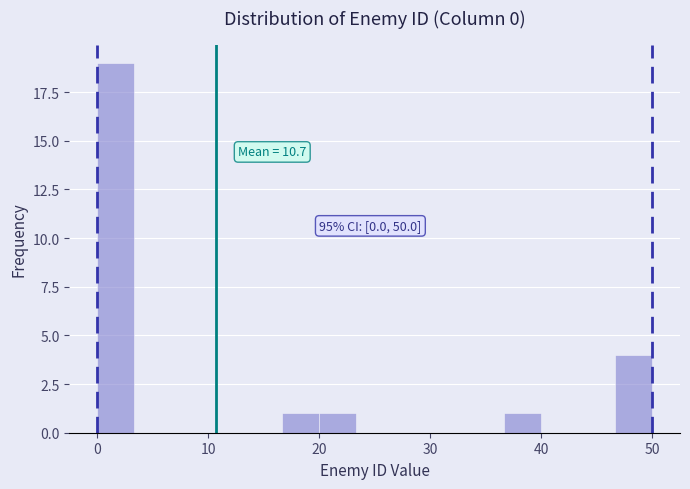

Read against the x-axis, roughly where is the centre of the tallest bar?

2